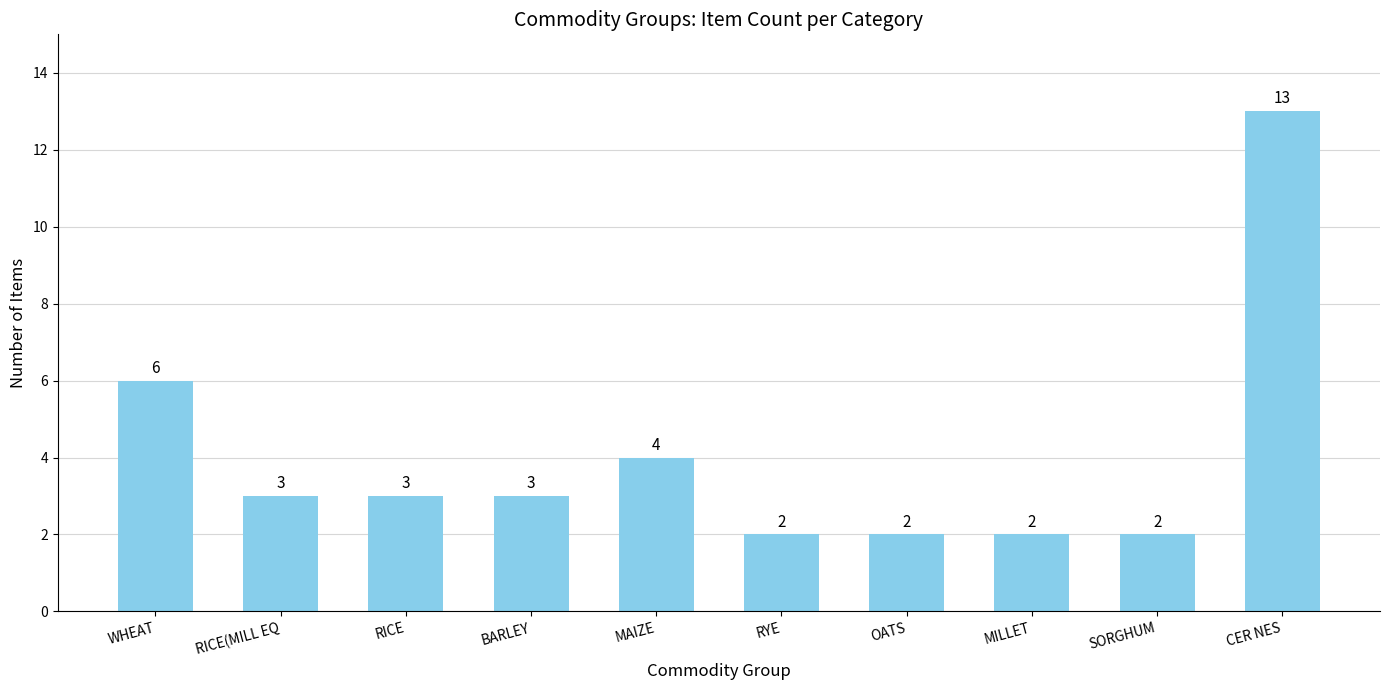

What is the label of the 3rd bar from the left?

RICE